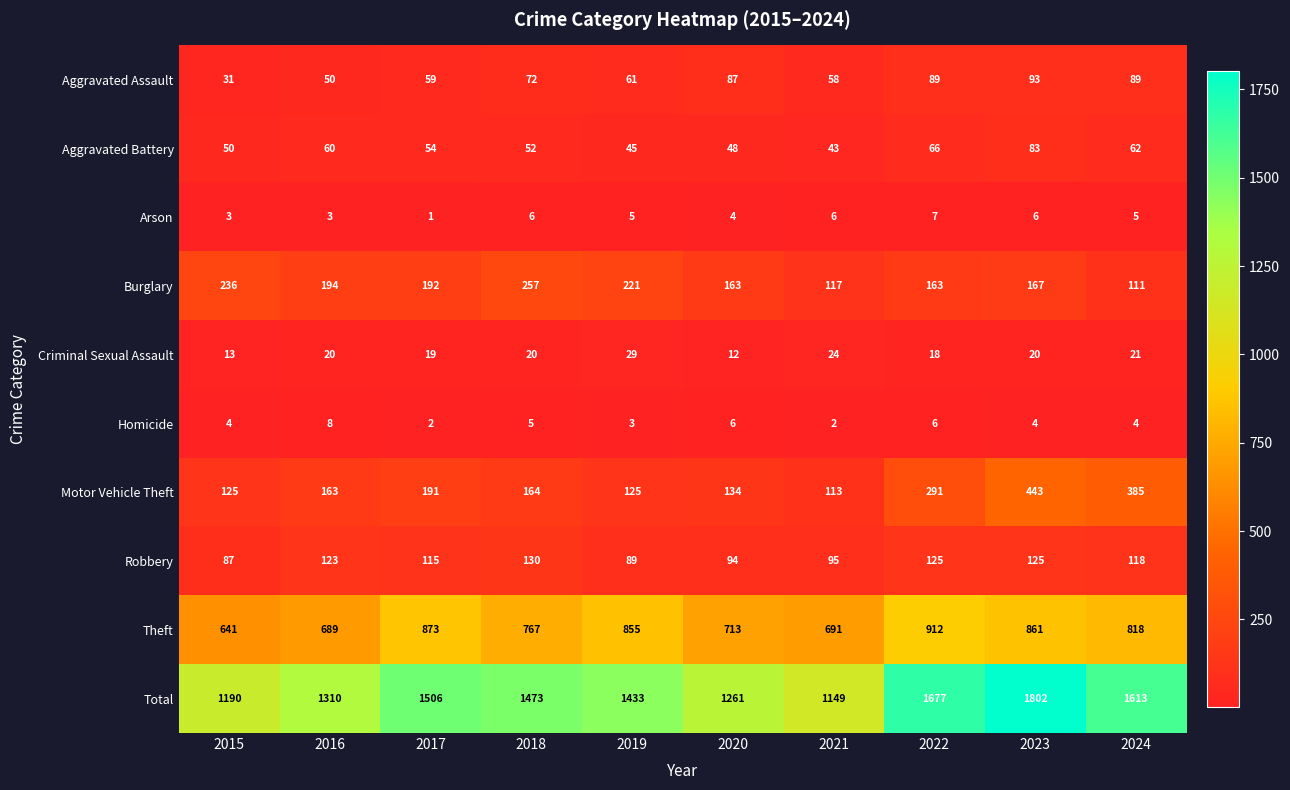

At which category does the chart reach its peak across all series?

2023